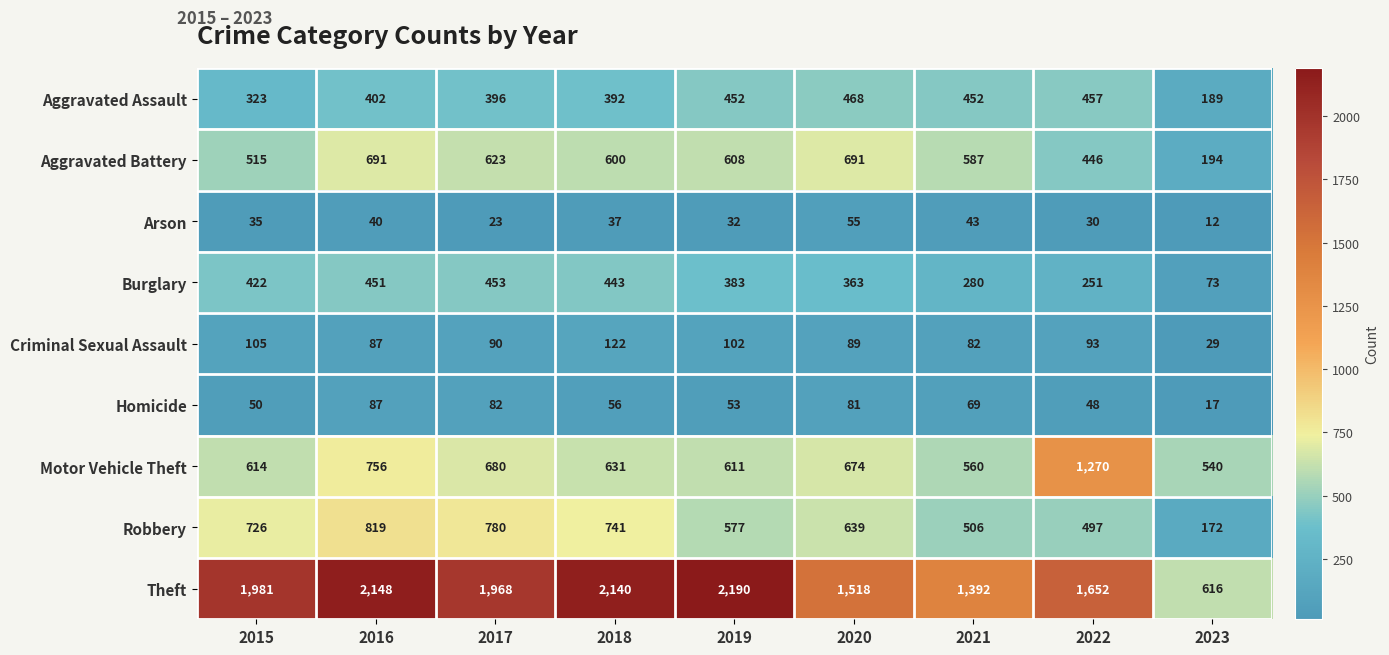

What is the difference between the Motor Vehicle Theft values at 2019 and 2015?

3